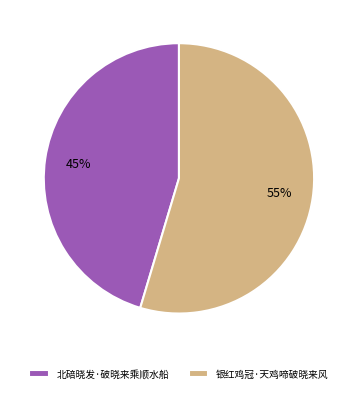

True or false: 银红鸡冠·天鸡啼破晓来风 accounts for 42% of the total.

False